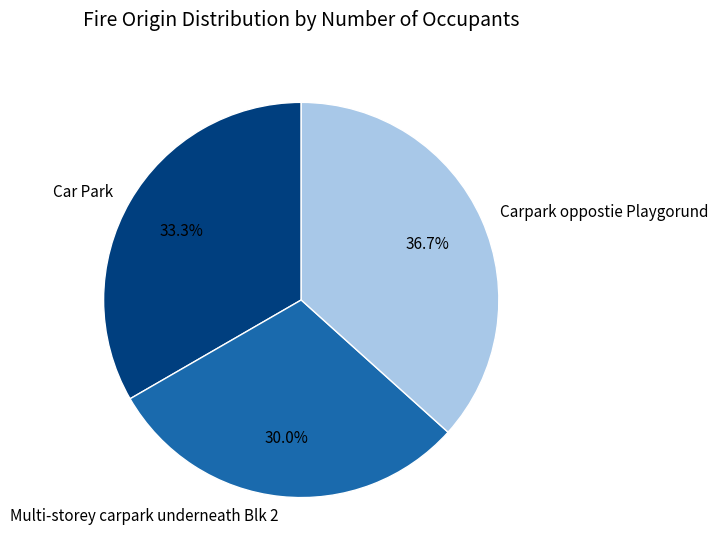

What percentage is the Multi-storey carpark underneath Blk 2 slice, to the nearest percent?

30%